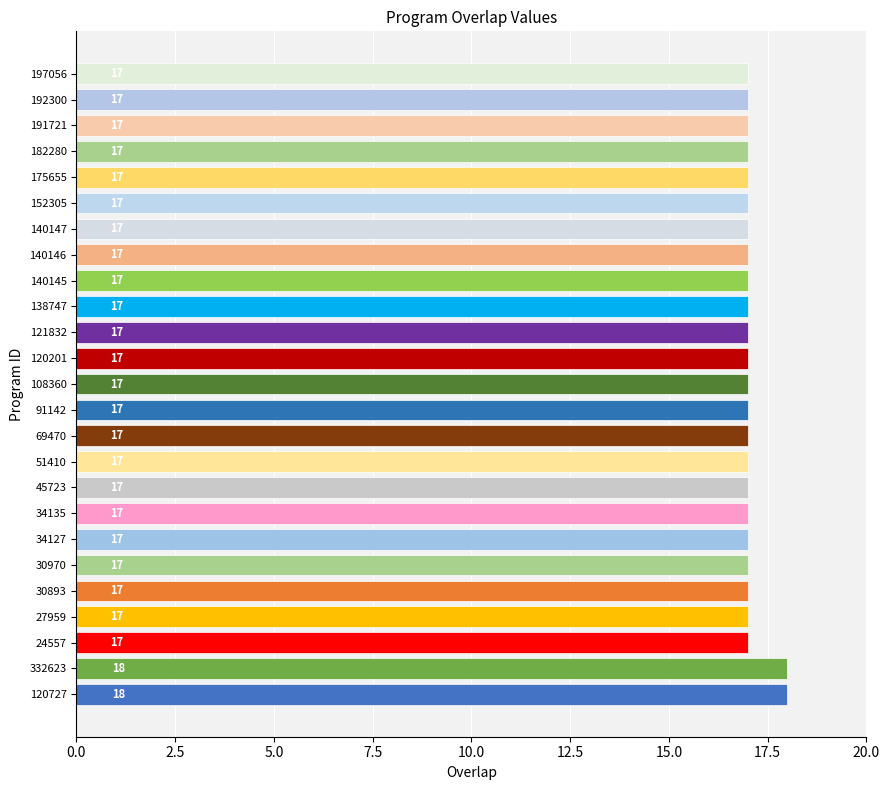

What value does the data have at 69470?

17